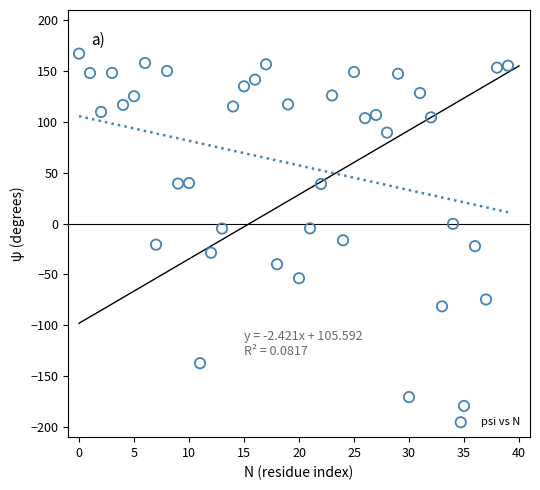

What is the range of Y values (max minus min)?

346.4